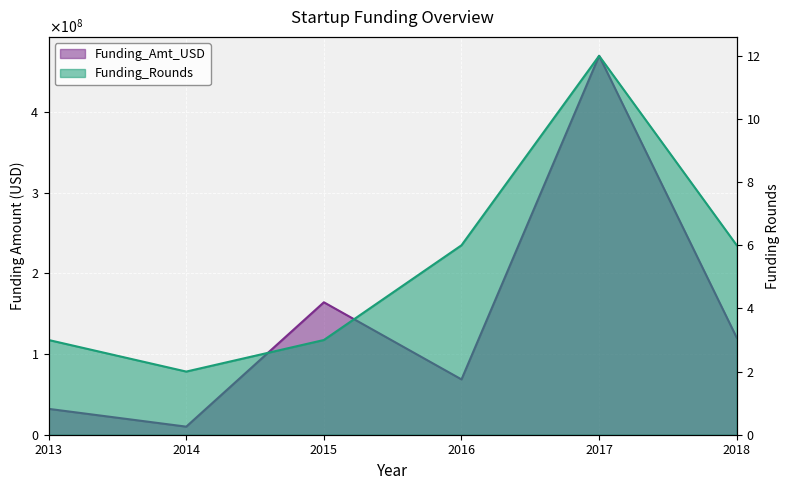

Reading left to right, what are all the values shown in this chart?

Funding_Amt_USD: 2013=32050000	2014=10000000	2015=164152500	2016=68556118	2017=469603693	2018=120210331
Funding_Rounds: 2013=3	2014=2	2015=3	2016=6	2017=12	2018=6